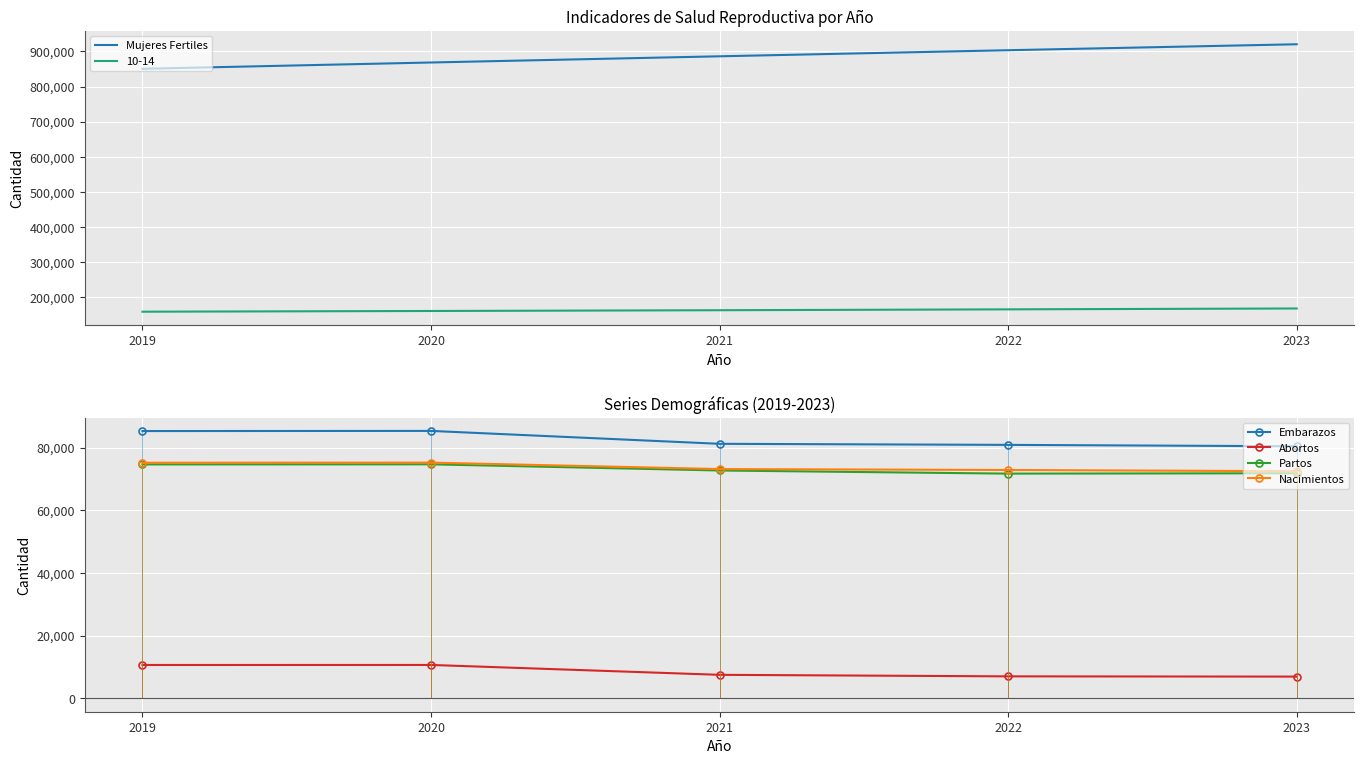

At 2021, list the series in order from largest to smallest.

Mujeres Fertiles, Embarazos, Nacimientos, Partos, Abortos